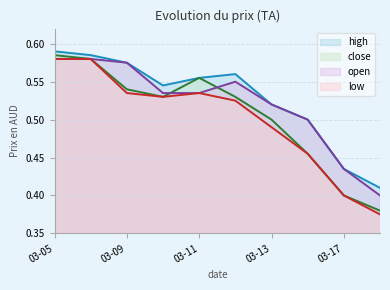

What is the value of the open point at the 5th from the left?

0.5